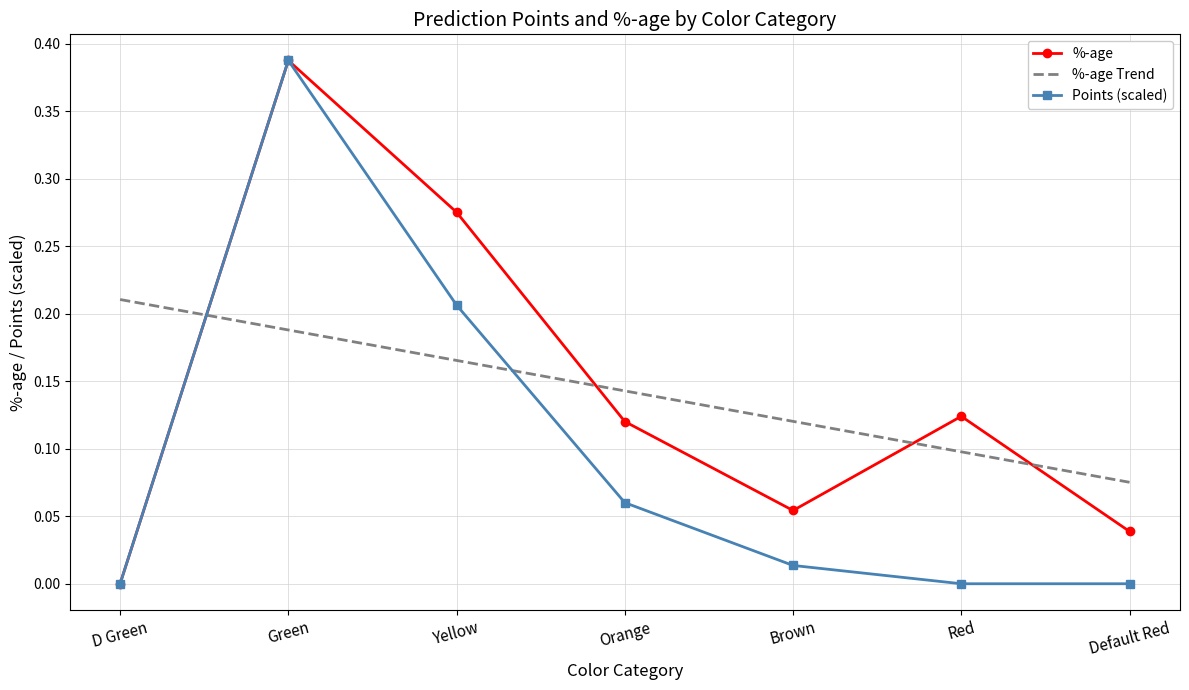

Which category has the highest value across all series?

Green